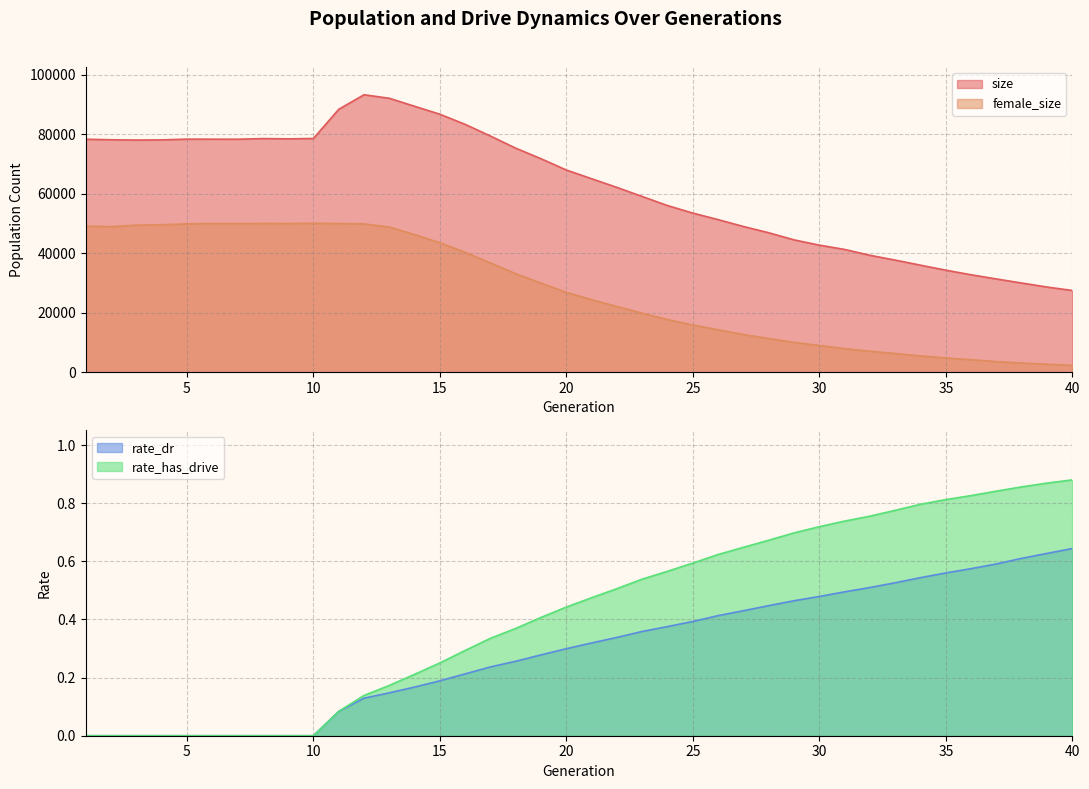

Reading left to right, transcribe all the data shown in this chart.

size: 78266.0	78087.0	77994.0	78049.0	78297.0	78283.0	78275.0	78482.0	78390.0	78517.0	88330.0	93207.0	92022.0	89329.0	86658.0	83244.0	79326.0	75245.0	71706.0	67915.0	64984.0	62078.0	59020.0	55977.0	53448.0	51255.0	48946.0	46848.0	44459.0	42691.0	41240.0	39277.0	37655.0	35951.0	34276.0	32736.0	31328.0	29959.0	28618.0	27461.0
female_size: 49082.0	48885.0	49388.0	49536.0	49838.0	49958.0	49920.0	49973.0	49959.0	50026.0	49944.0	49823.0	48749.0	46234.0	43473.0	40267.0	36693.0	33080.0	29929.0	26811.0	24352.0	22073.0	19835.0	17688.0	15851.0	14270.0	12653.0	11324.0	10012.0	8977.0	7927.0	7046.0	6271.0	5478.0	4795.0	4186.0	3573.0	3089.0	2685.0	2310.0
rate_dr: 0.0	0.0	0.0	0.0	0.0	0.0	0.0	0.0	0.0	0.0	0.1	0.1	0.1	0.2	0.2	0.2	0.2	0.3	0.3	0.3	0.3	0.3	0.4	0.4	0.4	0.4	0.4	0.4	0.5	0.5	0.5	0.5	0.5	0.5	0.6	0.6	0.6	0.6	0.6	0.6
rate_has_drive: 0.0	0.0	0.0	0.0	0.0	0.0	0.0	0.0	0.0	0.0	0.1	0.1	0.2	0.2	0.3	0.3	0.3	0.4	0.4	0.4	0.5	0.5	0.5	0.6	0.6	0.6	0.6	0.7	0.7	0.7	0.7	0.8	0.8	0.8	0.8	0.8	0.8	0.9	0.9	0.9